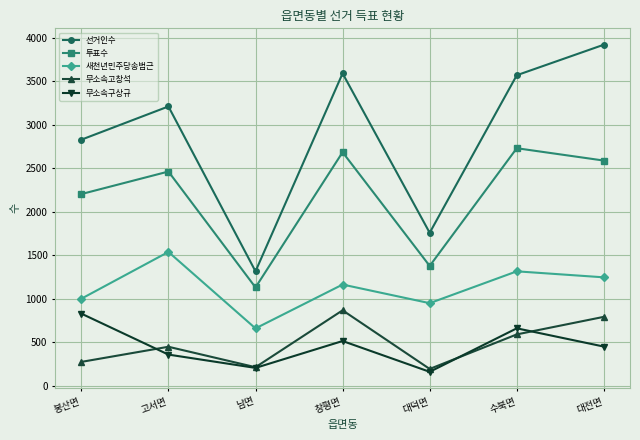

Does the chart have visible grid lines?

Yes